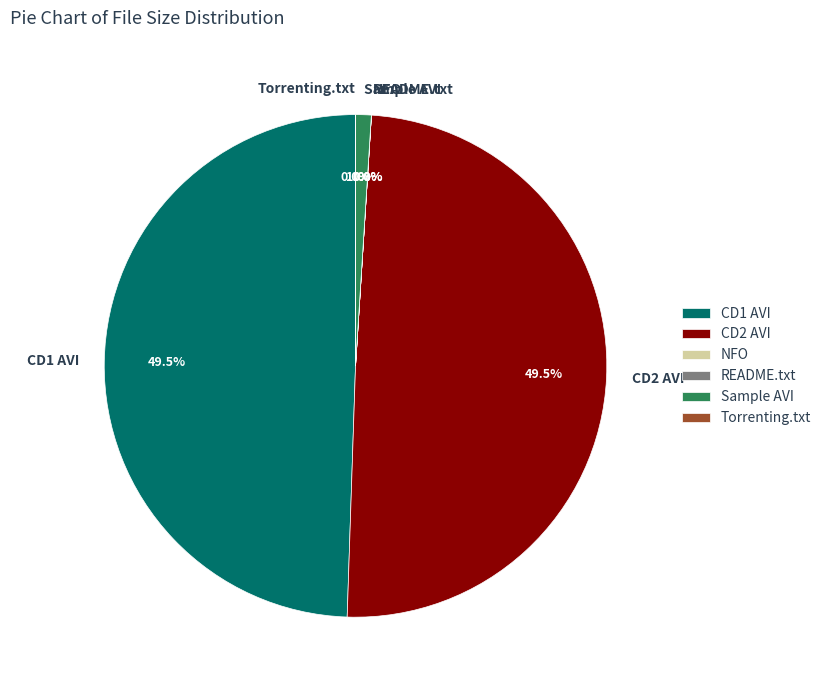

To the nearest percent, what is the combined percentage of CD2/mcv-cd2-apl.avi and CD1/mcv-cd1-apl.avi?

99%